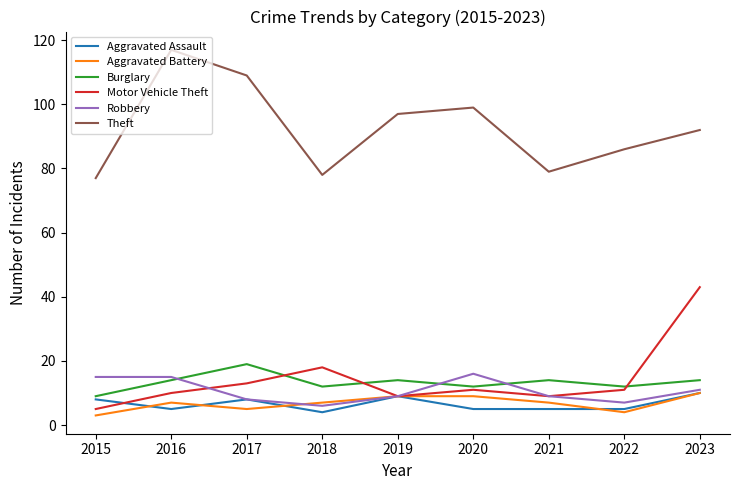

What is the approximate value of Robbery at 2019?

9